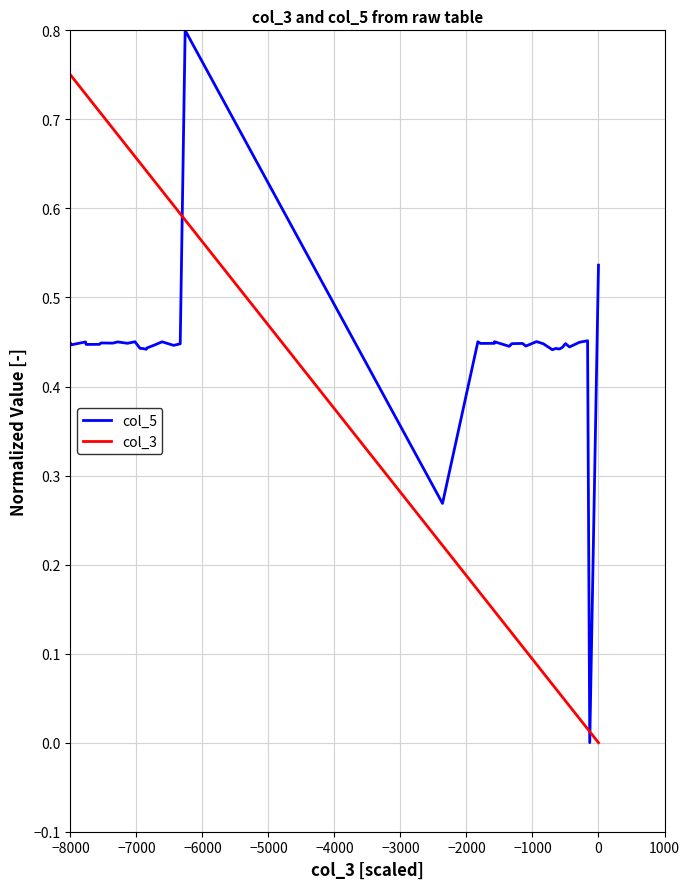

List the series in order of their peak value, highest first.

col_5, col_3